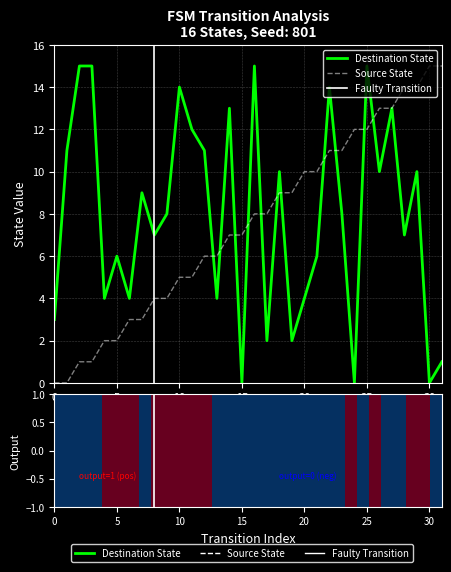

What is the sum of all output_symbol values?

12